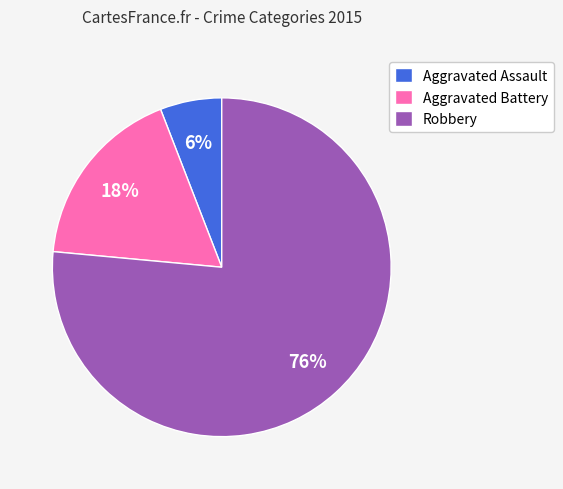

Do Aggravated Assault and Aggravated Battery together represent more than half of the pie?

No